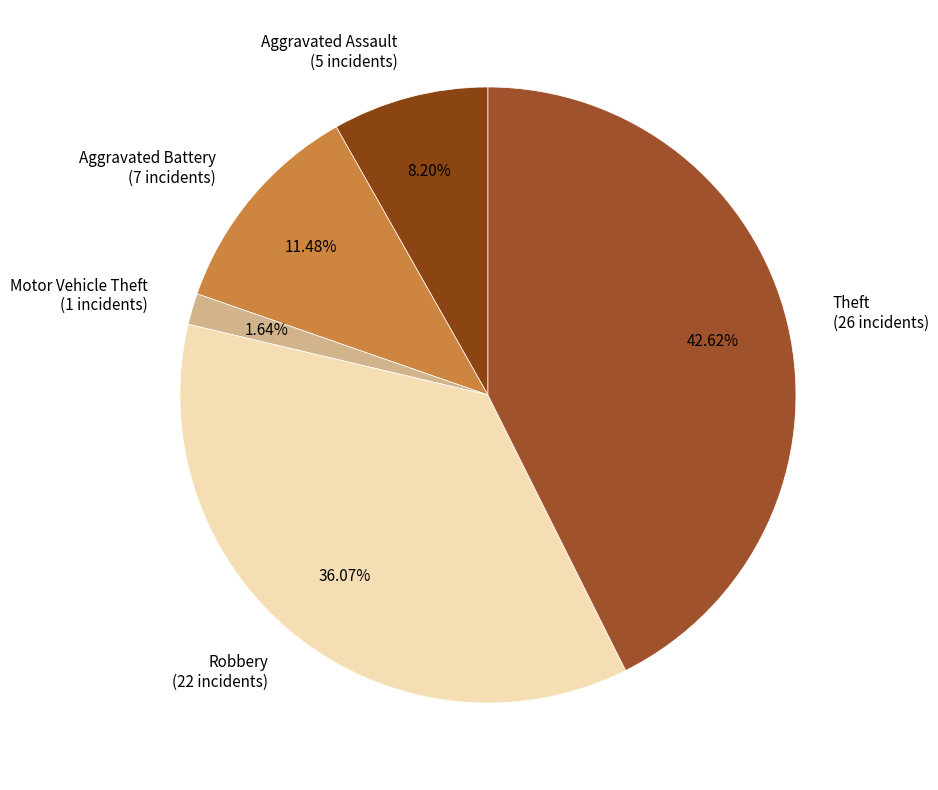

Is it true that Theft is 43% of the pie?

True